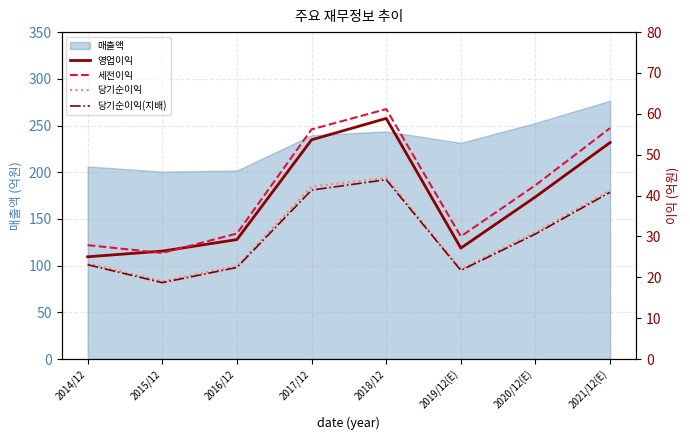

Reading left to right, transcribe all the data shown in this chart.

영업이익: 25.0	26.4	29.2	53.6	58.9	27.2	39.7	53.0
세전이익: 27.9	26.0	30.7	56.2	61.2	30.0	42.5	56.5
당기순이익: 23.4	19.1	22.7	42.2	44.3	22.0	31.0	41.3
당기순이익(지배): 23.1	18.7	22.4	41.3	43.9	21.7	30.6	40.8